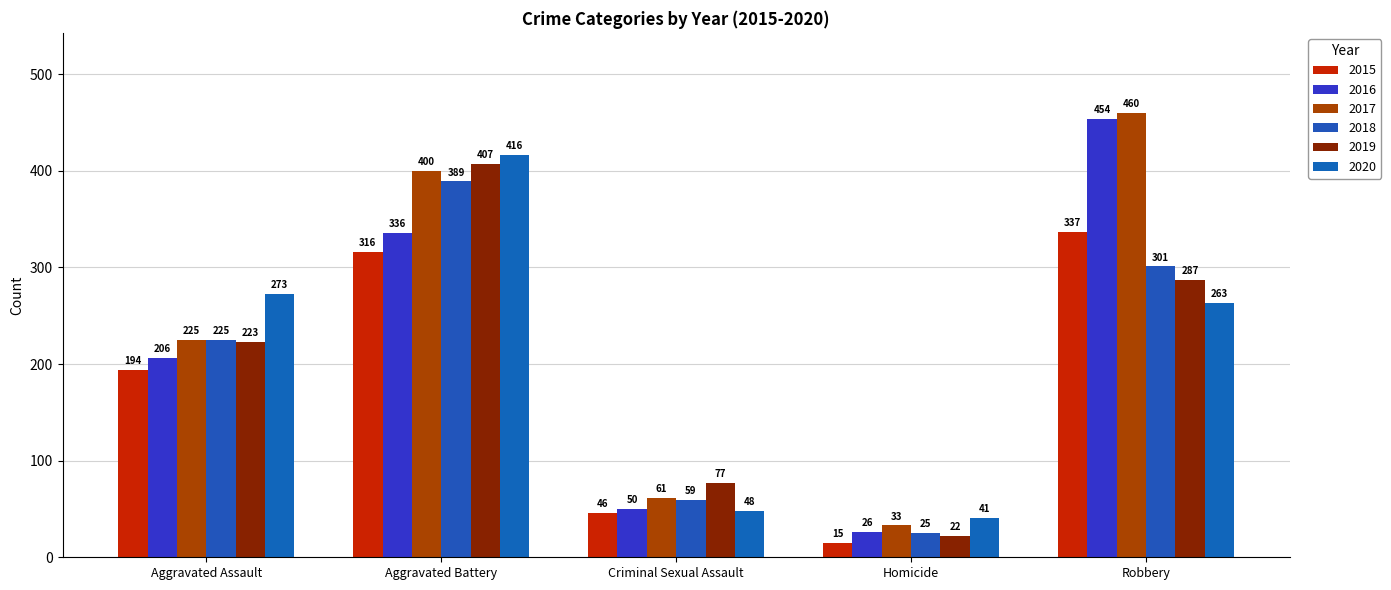

What is the maximum value shown in the chart?

460